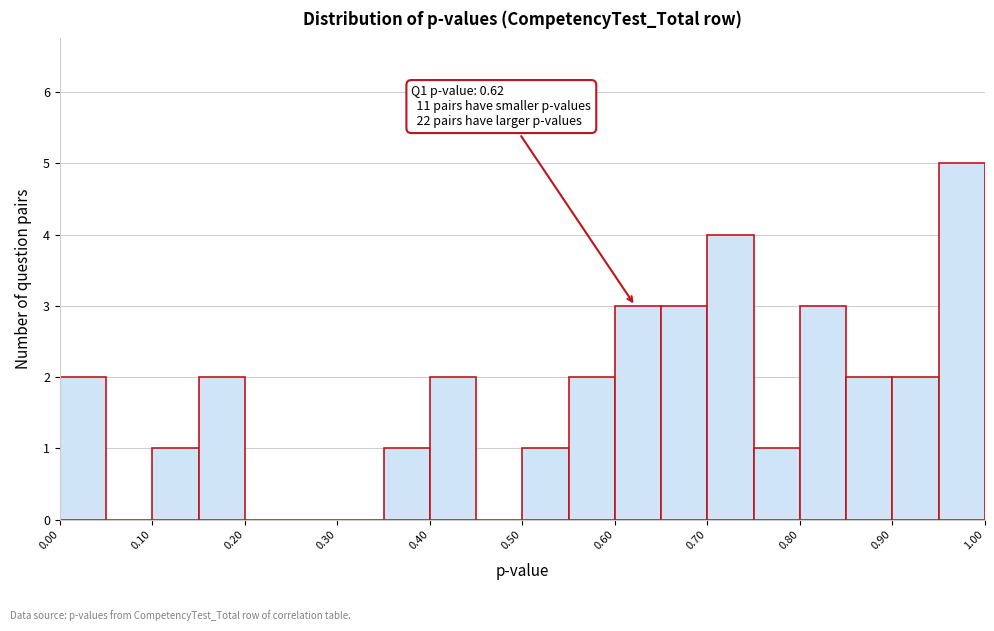

Which range on the x-axis has the tallest bar?

0.95 to 1.00